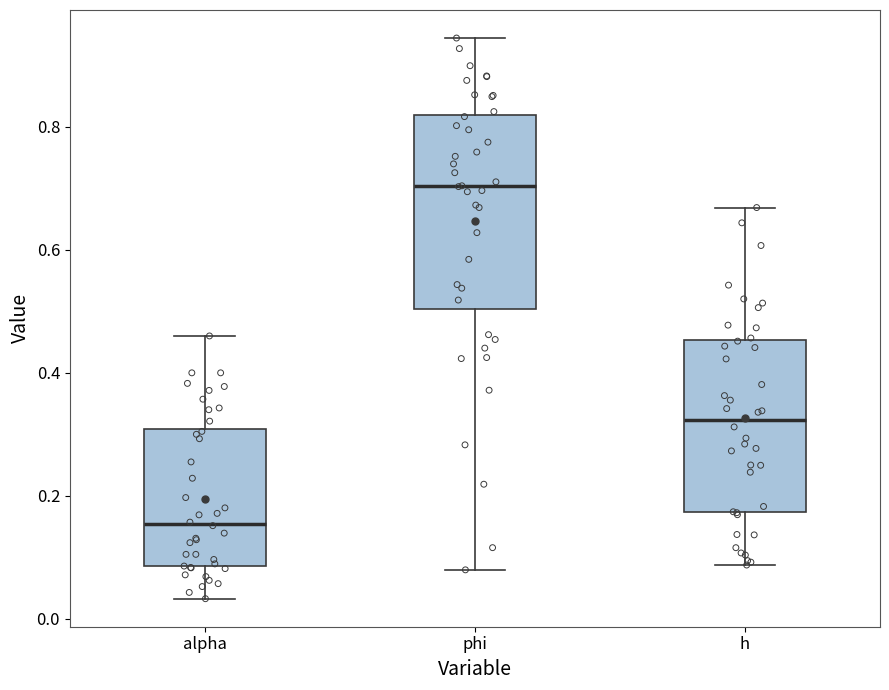

Where is the upper edge of the box for h on the y-axis? The values are not printed on the chart, so give them approximately, as read against the axis.

0.46